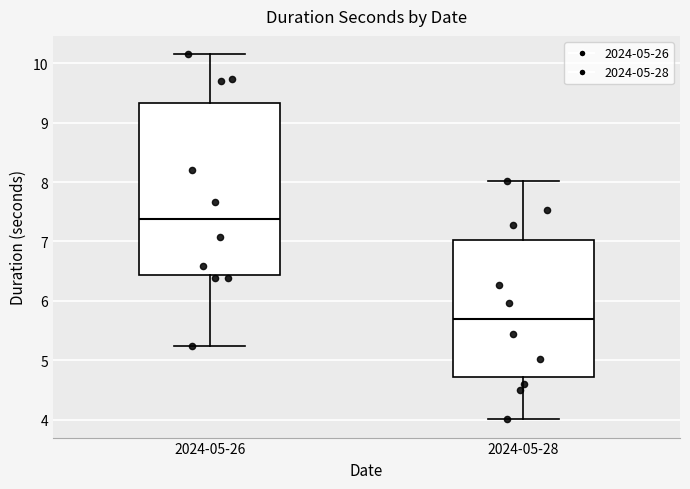

Reading left to right, read every box against the y-axis: the position of its median line, the range the box covers, and the ends of its whiskers. The values are not printed on the chart, so give them approximately, as read against the axis.

2024-05-26: median 7.4, box 6.4 to 9.3, whiskers 5.3 to 10.2
2024-05-28: median 5.7, box 4.7 to 7.0, whiskers 4.0 to 8.0